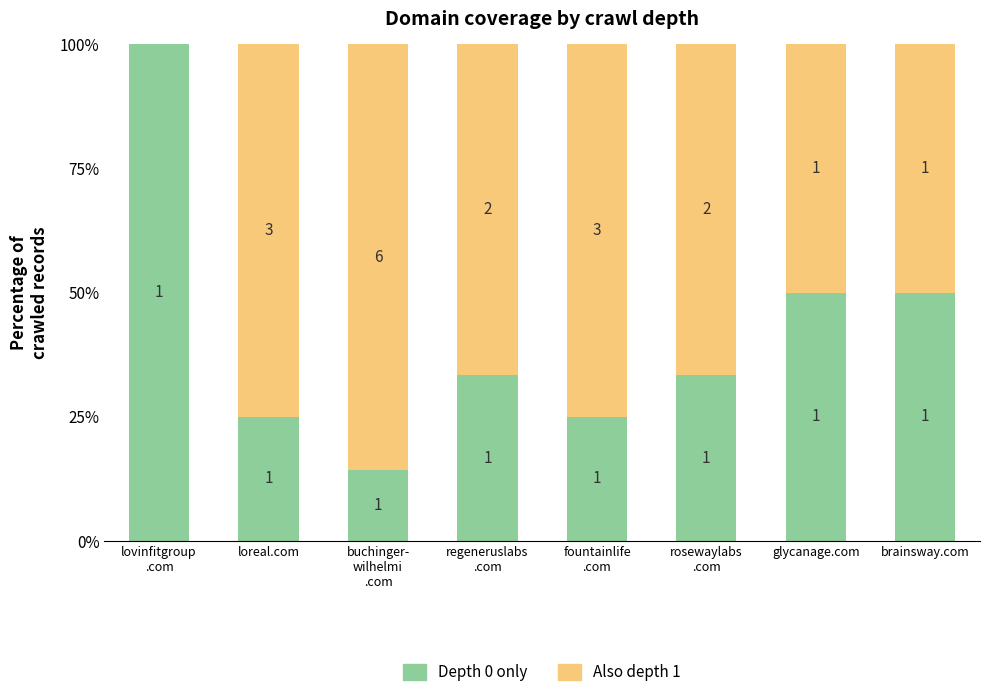

What are all the series names shown in the legend?

Depth 0 only, Also depth 1